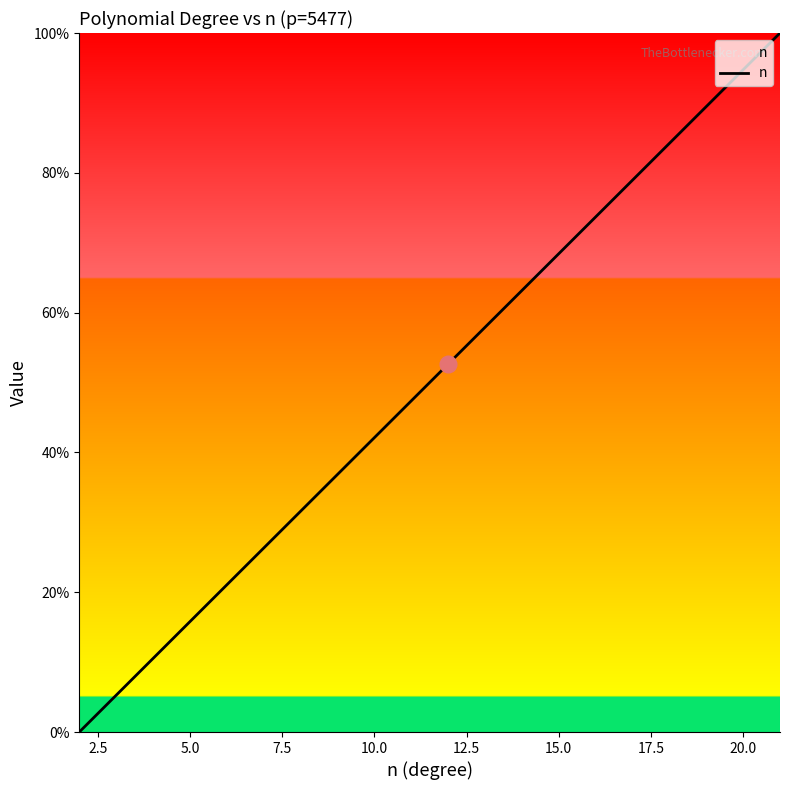

What is the greatest value displayed?

100.0